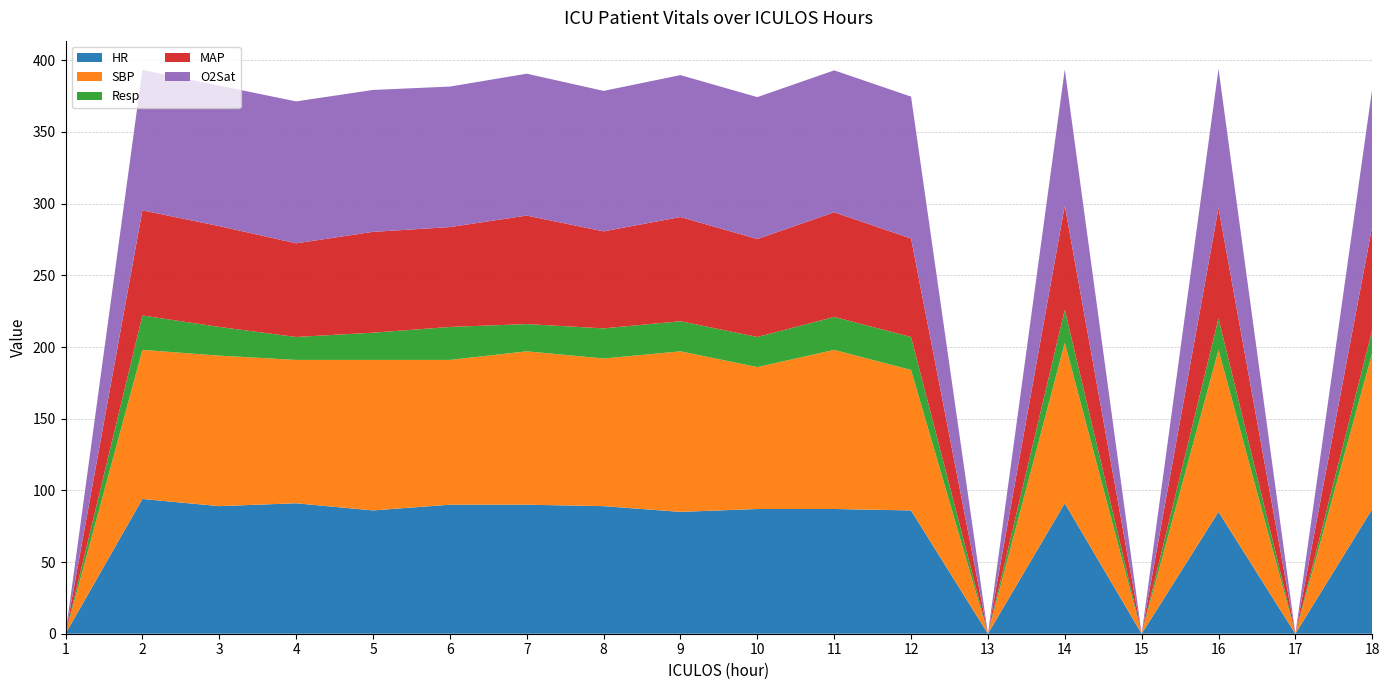

Reading right to left, list all the values displayed in this chart.

HR: 18=87.0	17=0.0	16=85.0	15=0.0	14=91.0	13=0.0	12=86.0	11=87.0	10=87.0	9=85.0	8=89.0	7=90.0	6=90.0	5=86.0	4=91.0	3=89.0	2=94.0	1=0.0
SBP: 18=109.0	17=0.0	16=113.0	15=0.0	14=112.0	13=0.0	12=98.0	11=111.0	10=99.0	9=112.0	8=103.0	7=107.0	6=101.0	5=105.0	4=100.0	3=105.0	2=104.0	1=0.0
Resp: 18=16.0	17=0.0	16=22.0	15=0.0	14=23.0	13=0.0	12=23.0	11=23.0	10=21.0	9=21.0	8=21.0	7=19.0	6=23.0	5=19.0	4=16.0	3=20.0	2=24.0	1=0.0
MAP: 18=72.3	17=0.0	16=77.0	15=0.0	14=72.7	13=0.0	12=68.7	11=73.0	10=68.3	9=72.7	8=67.7	7=75.7	6=69.7	5=70.3	4=65.3	3=70.3	2=73.3	1=0.0
O2Sat: 18=96.0	17=0.0	16=97.0	15=0.0	14=95.0	13=0.0	12=99.0	11=99.0	10=99.0	9=99.0	8=98.0	7=99.0	6=98.0	5=99.0	4=99.0	3=98.0	2=98.0	1=0.0